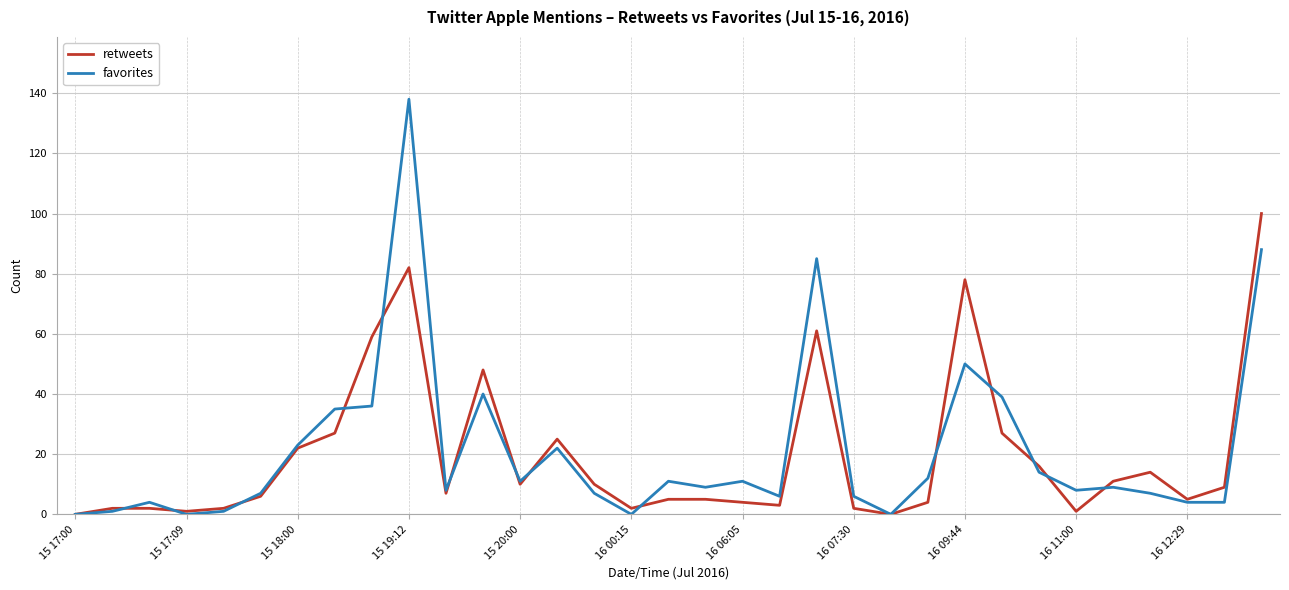

At how many categories does at least one series exceed 60?

4